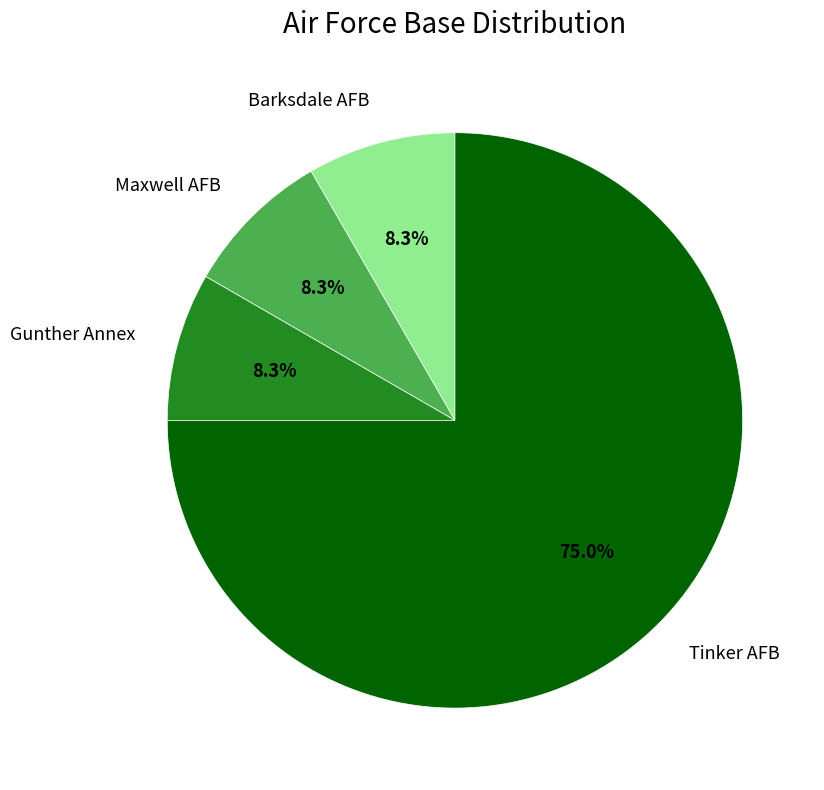

How many slices are in this pie chart?

4